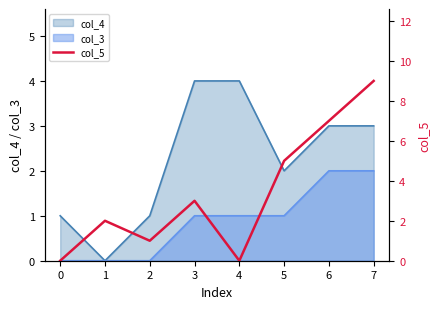

Reading left to right, what are all the values shown in this chart?

0=0	1=2	2=1	3=3	4=0	5=5	6=7	7=9